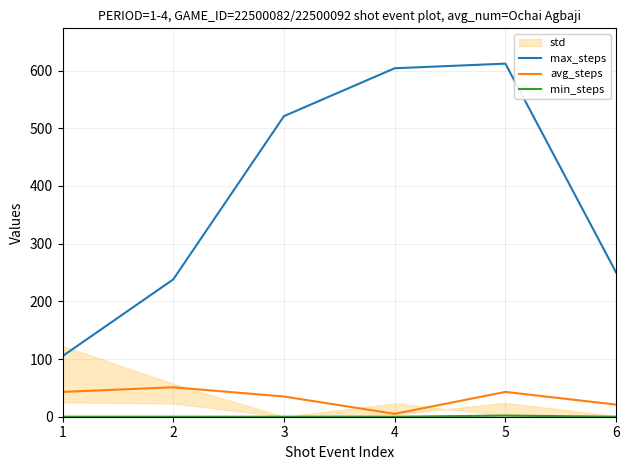

Does the chart display data point markers on the line(s)?

No